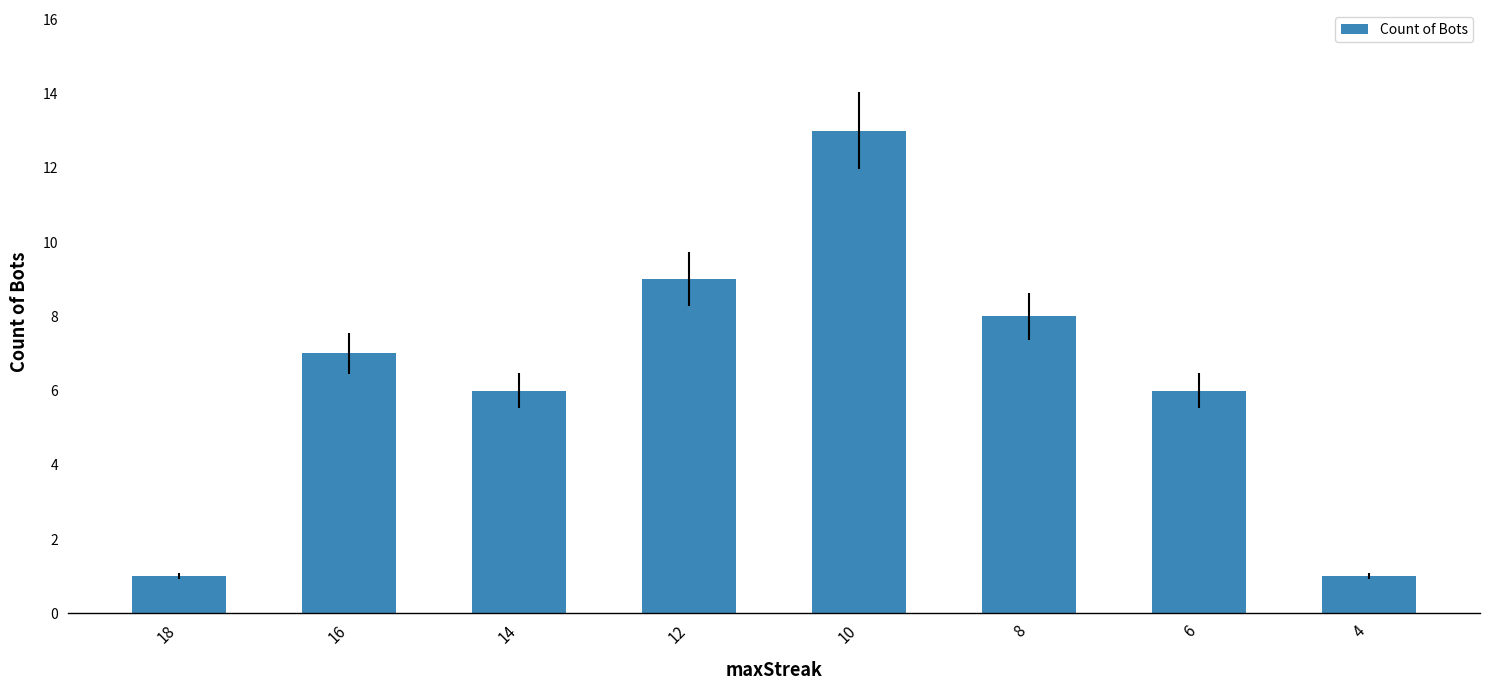

Reading right to left, transcribe all the data shown in this chart.

1	6	8	13	9	6	7	1